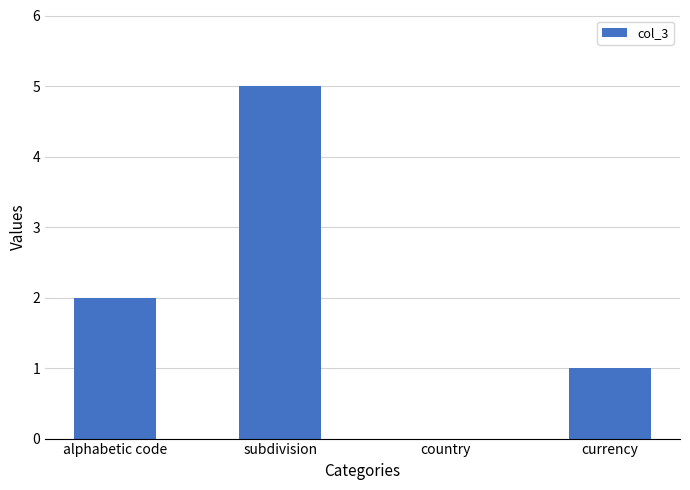

What is the maximum value shown in the chart?

5